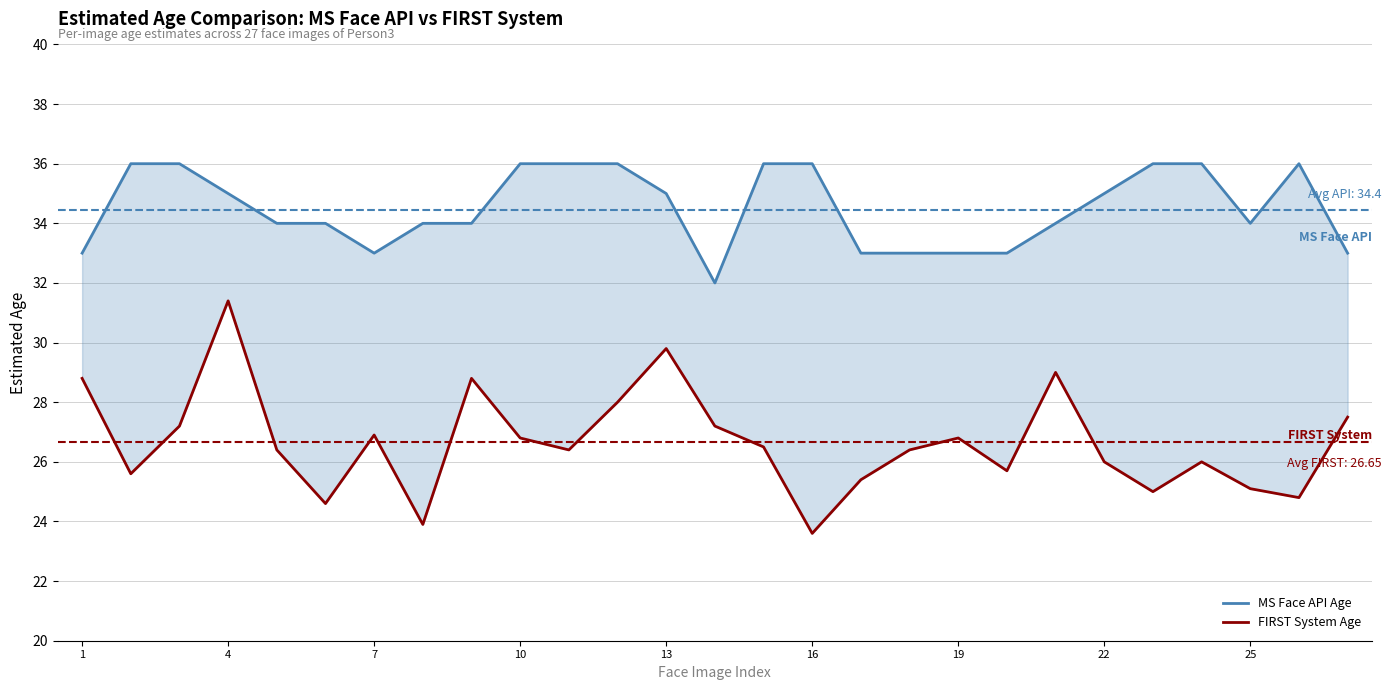

True or false: FIRST System Age and MS Face API Age intersect in this chart.

False